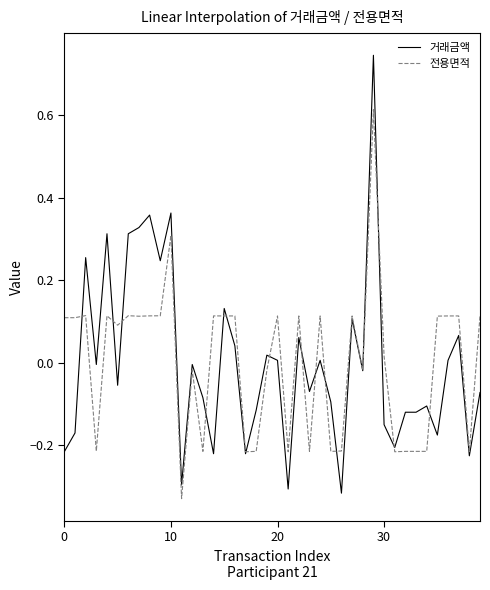

Rank the series by their maximum value, from highest to lowest.

거래금액, 전용면적